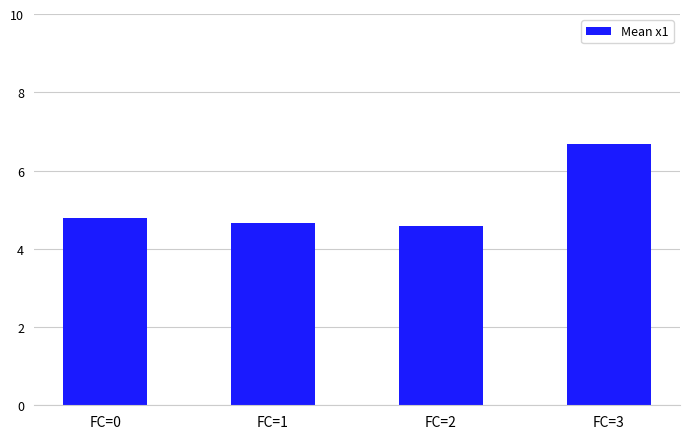

Does the chart contain stacked bars?

No